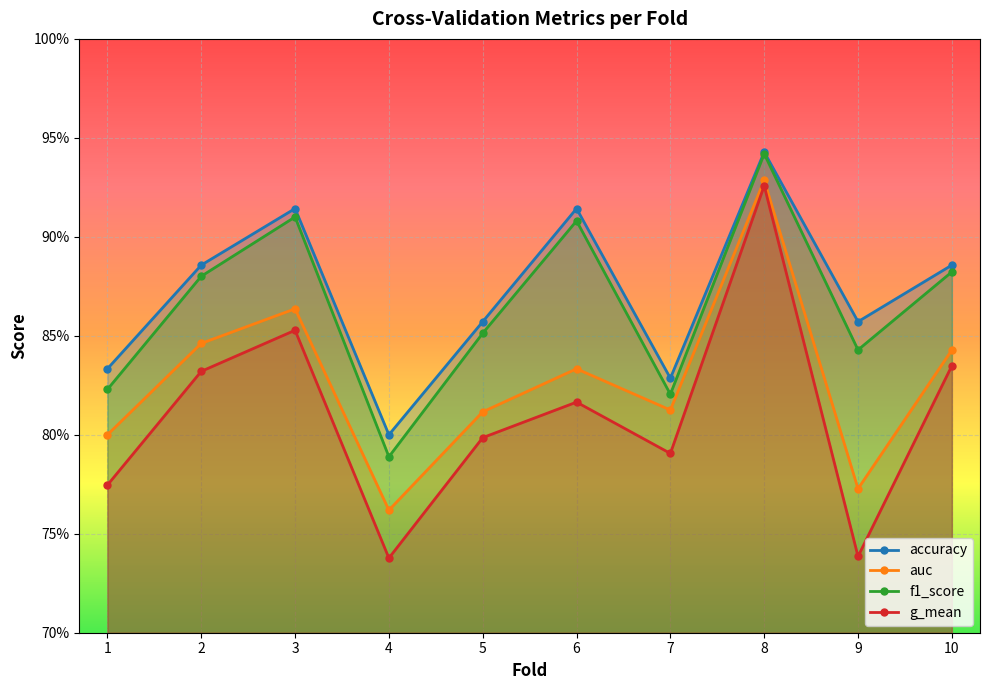

Where is the first local minimum for accuracy?

4